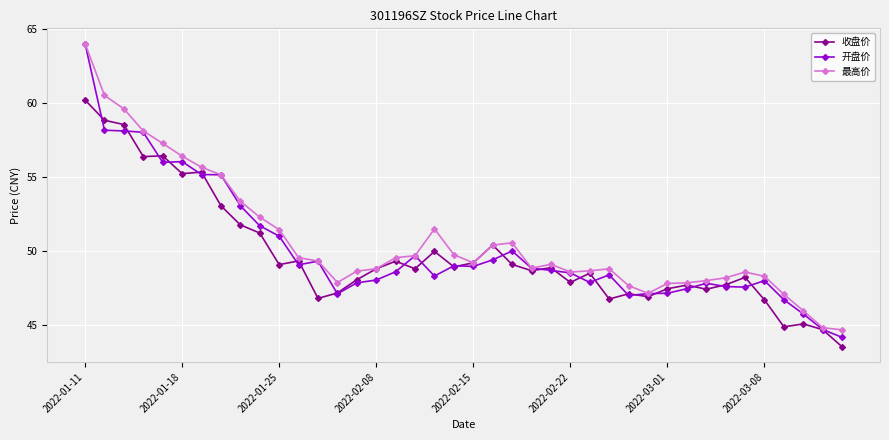

At how many categories does at least one series exceed 57?

5